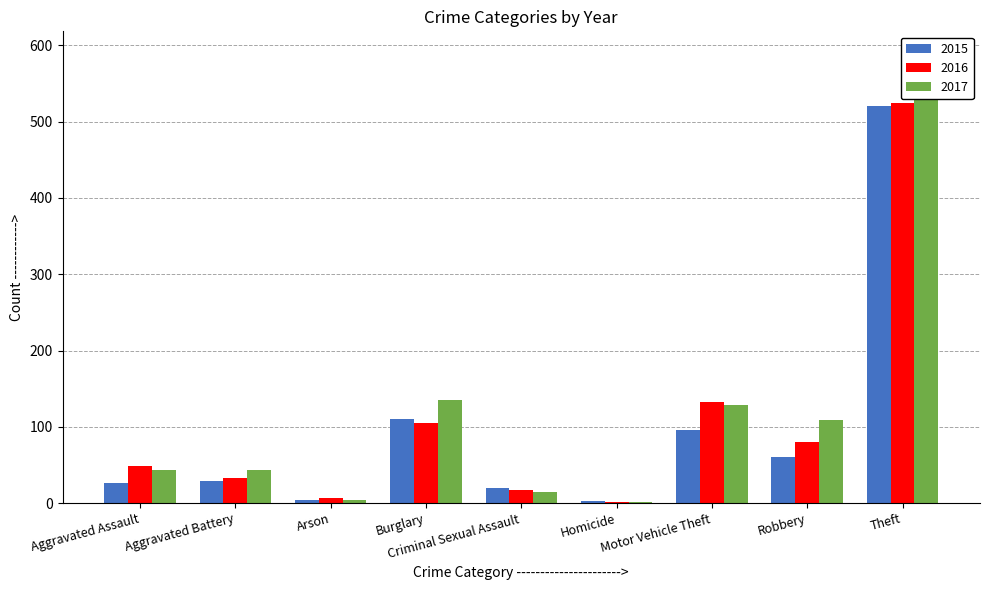

What is the label of the 8th bar from the left?

Robbery